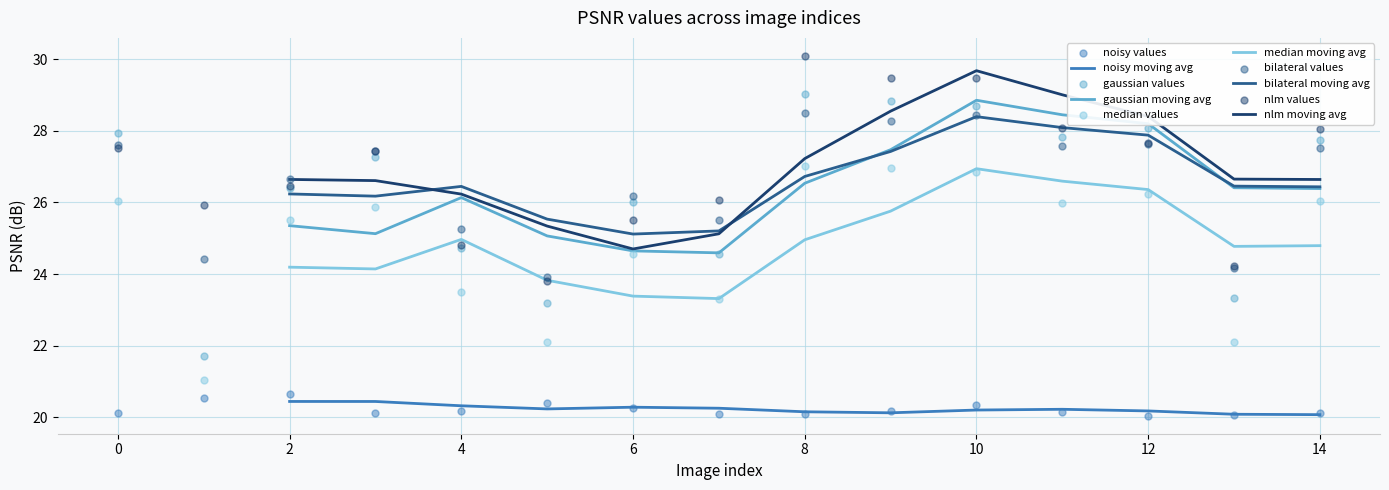

Which series reaches the minimum Y coordinate?

noisy